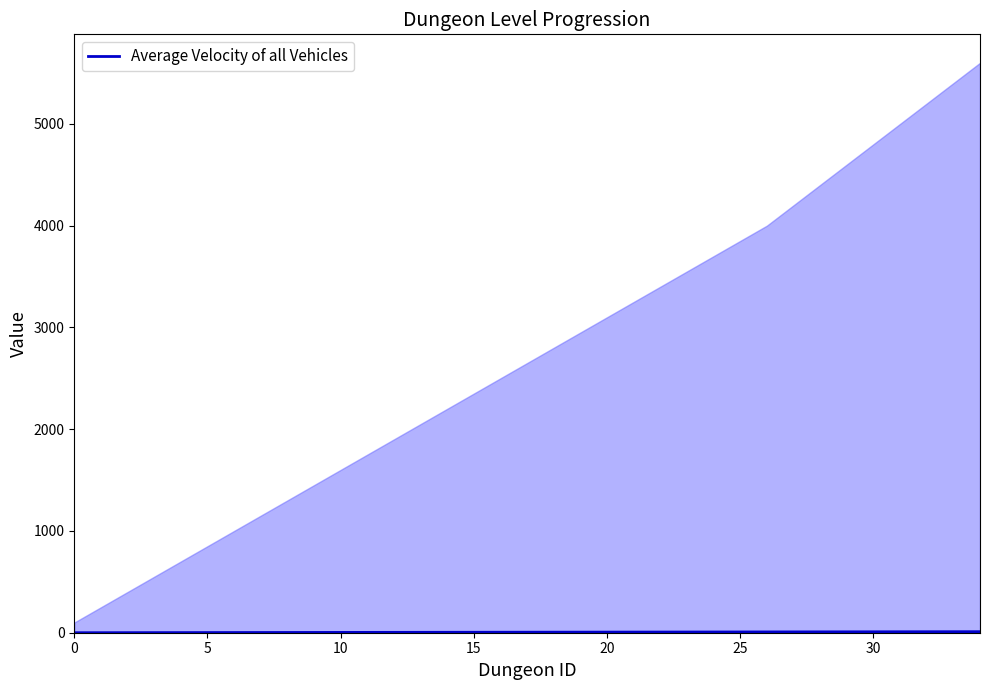

What is the average value?

5.1